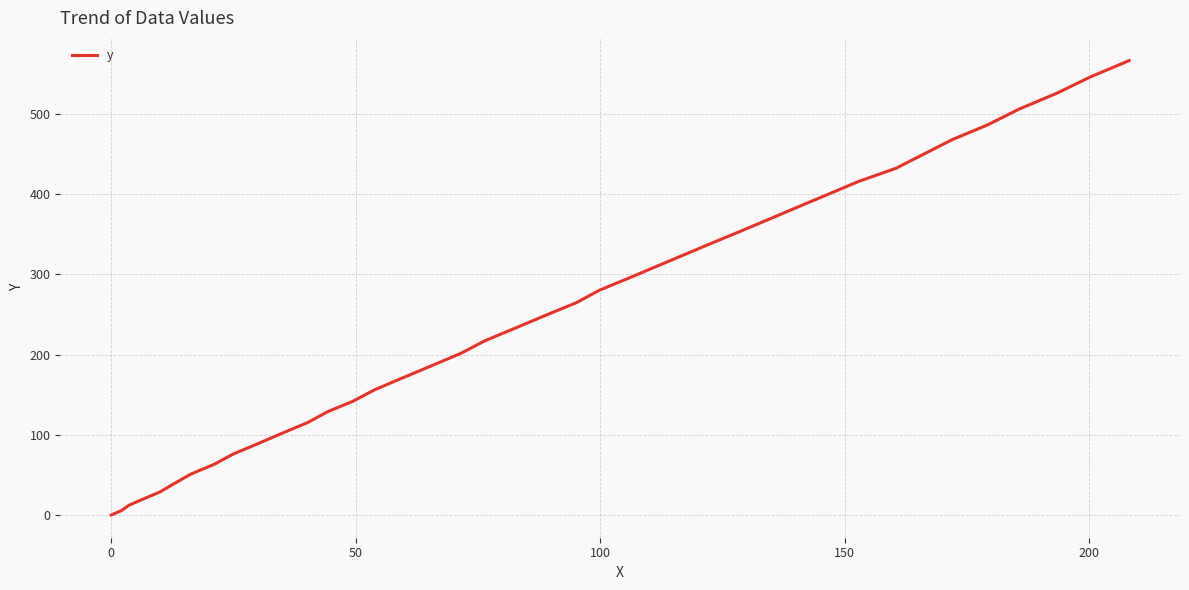

What is the greatest value displayed?

566.6